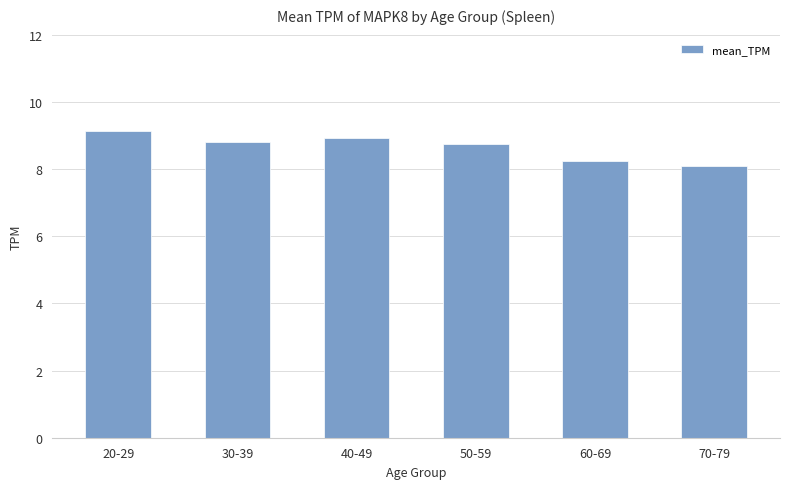

Approximately how many times larger is the value at 50-59 compared to 20-29?

1.0